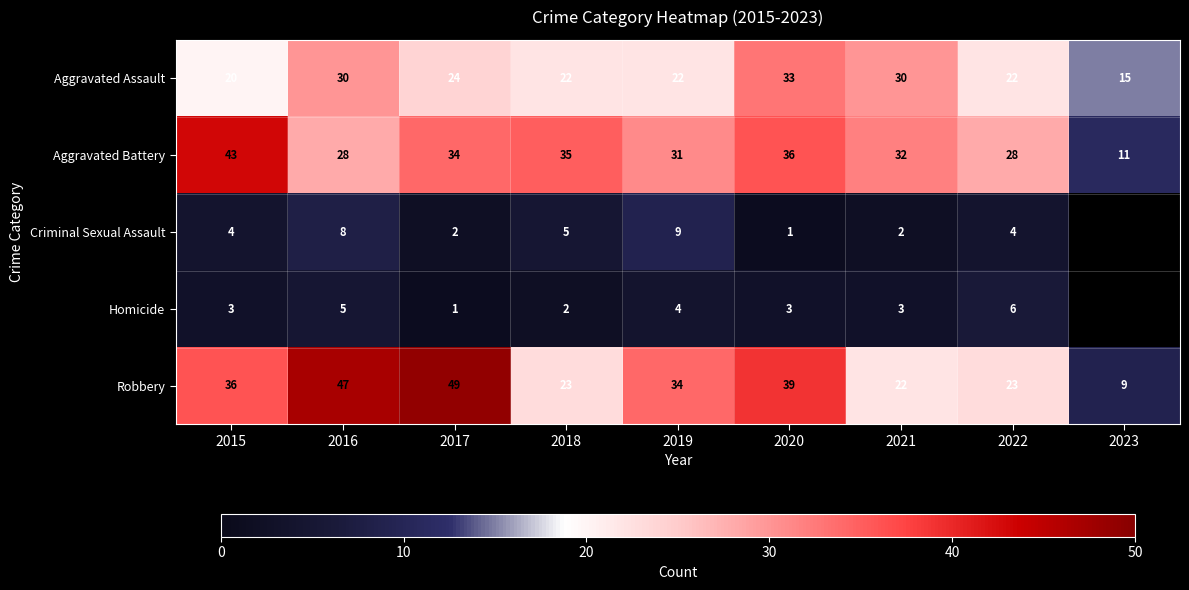

What is the minimum value for Aggravated Battery?

11